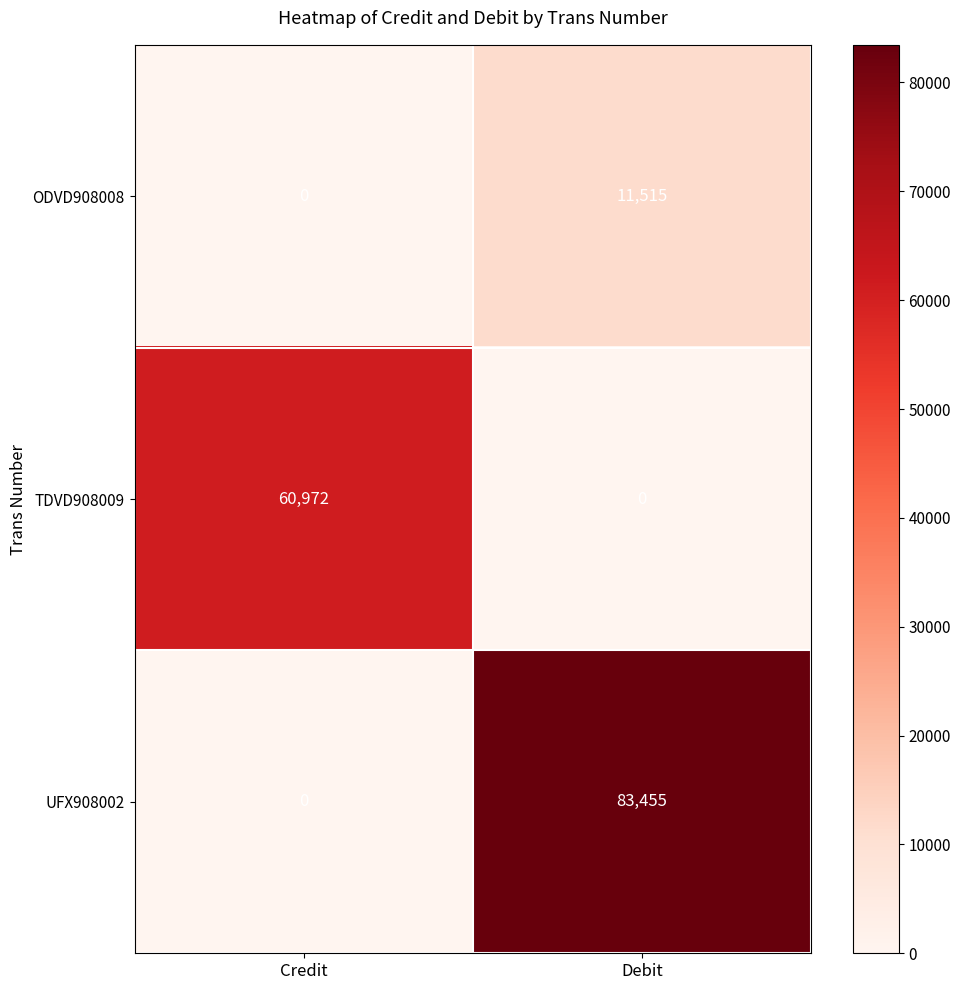

Reading left to right, transcribe all the data shown in this chart.

ODVD908008: Credit=0	Debit=11515
TDVD908009: Credit=60972	Debit=0
UFX908002: Credit=0	Debit=83455